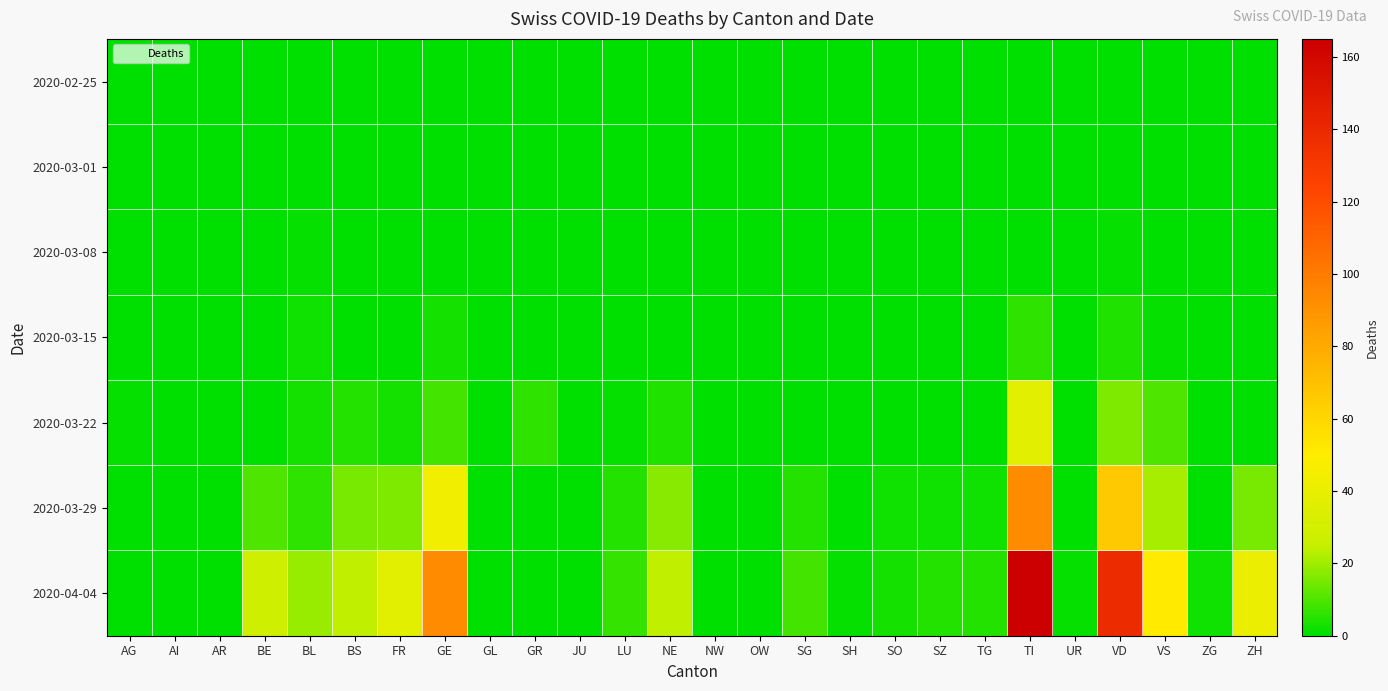

Reading left to right, list all the values displayed in this chart.

2020-02-25: AG=0	AI=0	AR=0	BE=0	BL=0	BS=0	FR=0	GE=0	GL=0	GR=0	JU=0	LU=0	NE=0	NW=0	OW=0	SG=0	SH=0	SO=0	SZ=0	TG=0	TI=0	UR=0	VD=0	VS=0	ZG=0	ZH=0
2020-03-01: AG=0	AI=0	AR=0	BE=0	BL=0	BS=0	FR=0	GE=0	GL=0	GR=0	JU=0	LU=0	NE=0	NW=0	OW=0	SG=0	SH=0	SO=0	SZ=0	TG=0	TI=0	UR=0	VD=0	VS=0	ZG=0	ZH=0
2020-03-08: AG=0	AI=0	AR=0	BE=0	BL=1	BS=0	FR=0	GE=0	GL=0	GR=0	JU=0	LU=0	NE=0	NW=0	OW=0	SG=0	SH=0	SO=0	SZ=0	TG=0	TI=0	UR=0	VD=1	VS=0	ZG=0	ZH=0
2020-03-15: AG=0	AI=0	AR=0	BE=0	BL=2	BS=0	FR=0	GE=3	GL=0	GR=0	JU=0	LU=0	NE=0	NW=0	OW=0	SG=0	SH=0	SO=0	SZ=0	TG=0	TI=6	UR=0	VD=4	VS=1	ZG=0	ZH=0
2020-03-22: AG=1	AI=0	AR=0	BE=0	BL=3	BS=5	FR=3	GE=9	GL=0	GR=6	JU=0	LU=1	NE=4	NW=0	OW=0	SG=0	SH=0	SO=0	SZ=0	TG=0	TI=37	UR=0	VD=16	VS=10	ZG=0	ZH=0
2020-03-29: AG=0	AI=0	AR=0	BE=10	BL=6	BS=15	FR=16	GE=44	GL=0	GR=0	JU=0	LU=5	NE=17	NW=0	OW=0	SG=5	SH=0	SO=2	SZ=2	TG=2	TI=93	UR=0	VD=66	VS=21	ZG=0	ZH=15
2020-04-04: AG=0	AI=0	AR=0	BE=28	BL=19	BS=24	FR=37	GE=93	GL=0	GR=0	JU=0	LU=7	NE=24	NW=0	OW=0	SG=9	SH=1	SO=3	SZ=5	TG=5	TI=165	UR=1	VD=138	VS=51	ZG=2	ZH=41